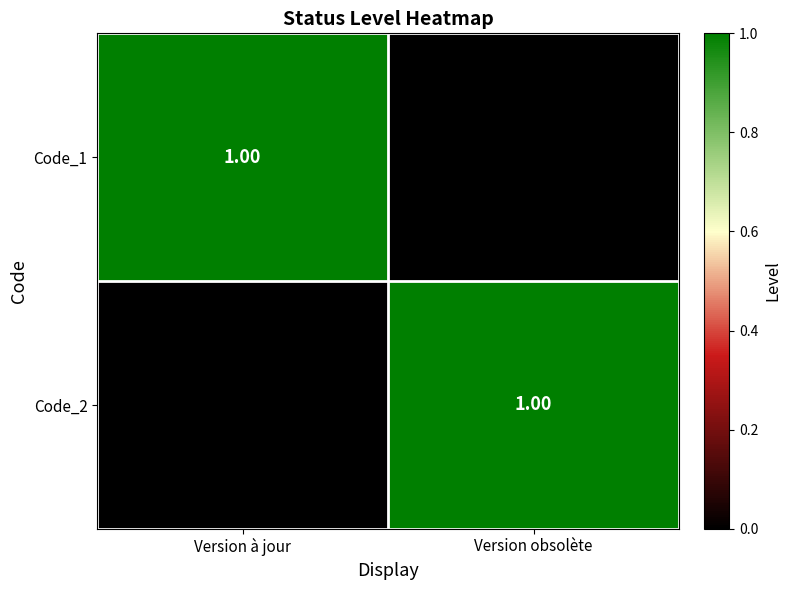

Is it true that Code_2 equals 0 at Version obsolète?

False